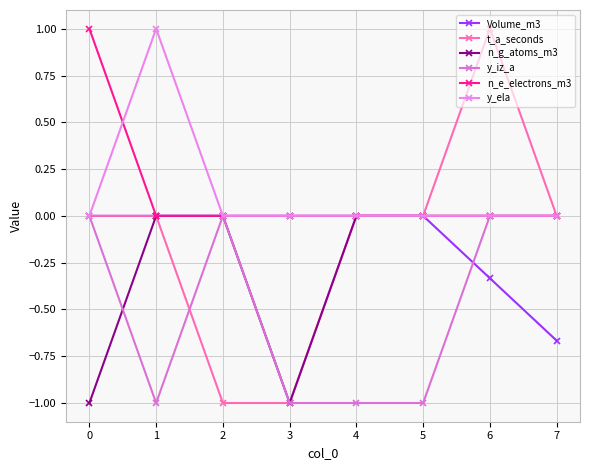

What is the difference between the maximum and minimum values in the n_g_atoms_m3 series?

1.0